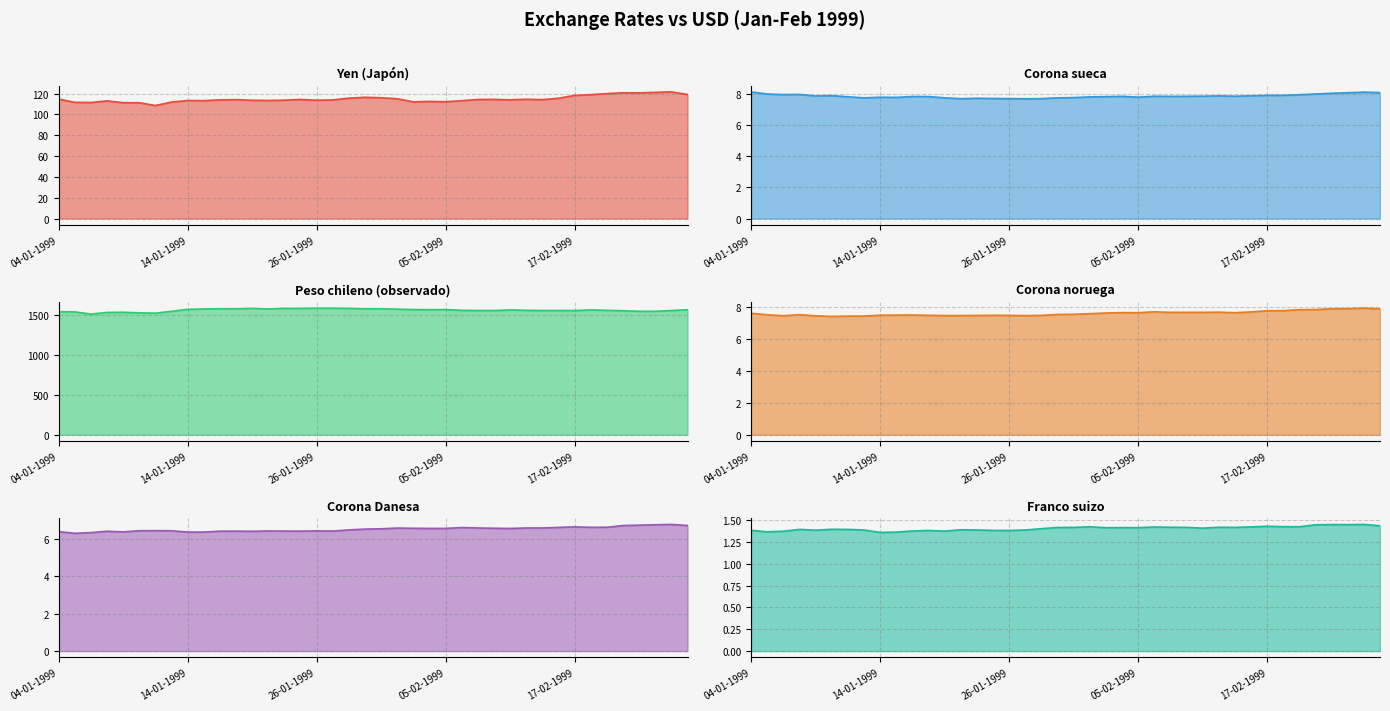

True or false: Franco suizo has more than 1 interior local peaks.

True